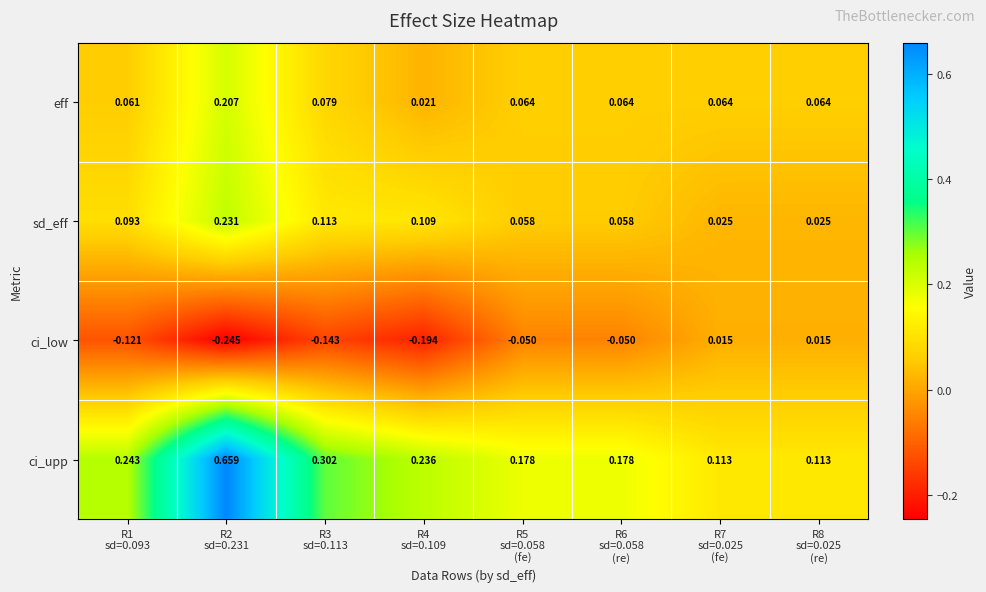

Which series has the largest range (max minus min)?

ci_upp